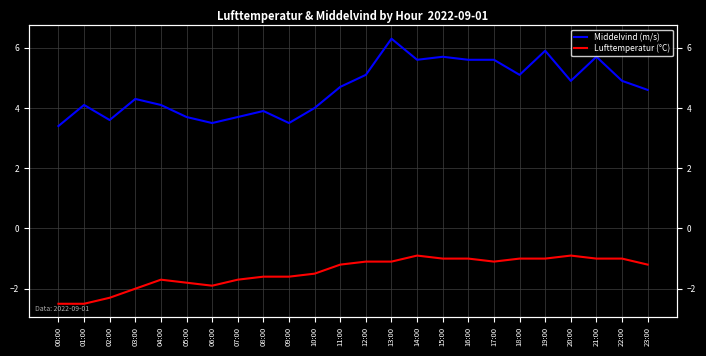

Reading left to right, list all the values displayed in this chart.

Middelvind (m/s): 00:00=3.4	01:00=4.1	02:00=3.6	03:00=4.3	04:00=4.1	05:00=3.7	06:00=3.5	07:00=3.7	08:00=3.9	09:00=3.5	10:00=4.0	11:00=4.7	12:00=5.1	13:00=6.3	14:00=5.6	15:00=5.7	16:00=5.6	17:00=5.6	18:00=5.1	19:00=5.9	20:00=4.9	21:00=5.7	22:00=4.9	23:00=4.6
Lufttemperatur (°C): 00:00=-2.5	01:00=-2.5	02:00=-2.3	03:00=-2.0	04:00=-1.7	05:00=-1.8	06:00=-1.9	07:00=-1.7	08:00=-1.6	09:00=-1.6	10:00=-1.5	11:00=-1.2	12:00=-1.1	13:00=-1.1	14:00=-0.9	15:00=-1.0	16:00=-1.0	17:00=-1.1	18:00=-1.0	19:00=-1.0	20:00=-0.9	21:00=-1.0	22:00=-1.0	23:00=-1.2